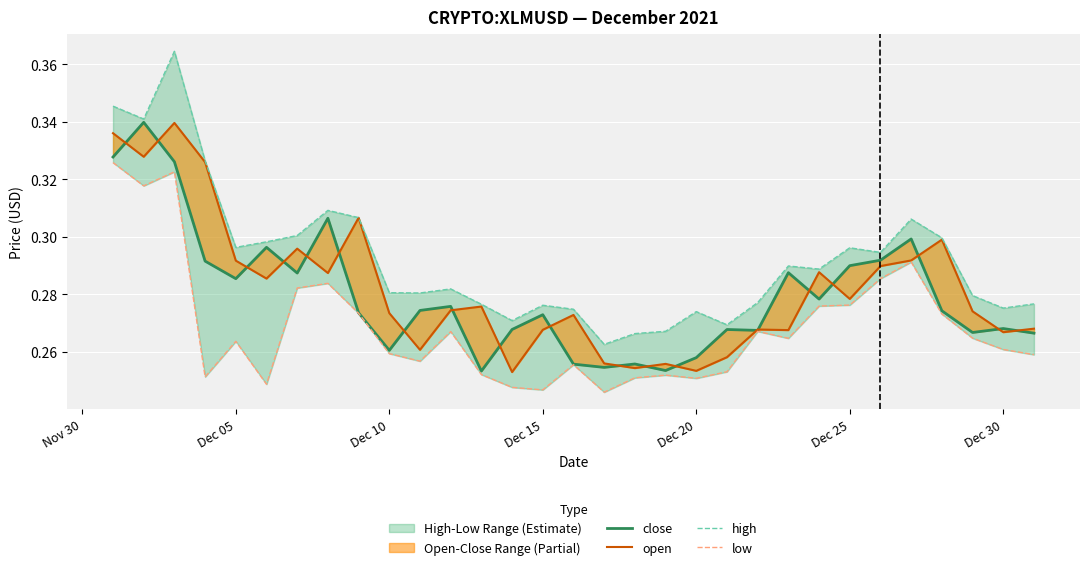

True or false: high and open cross at least once.

False